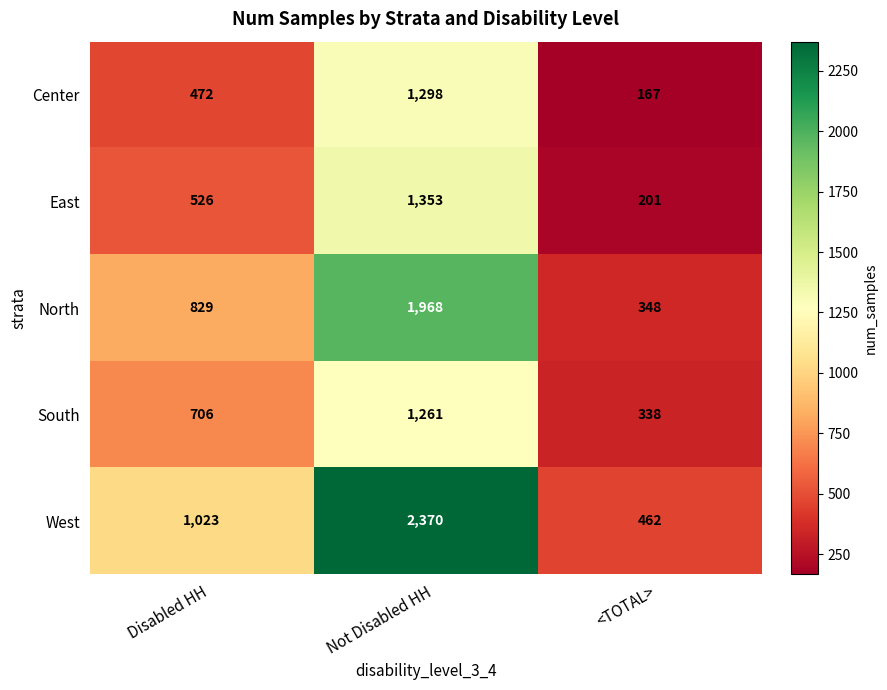

What is the difference between the East values at Disabled HH and <TOTAL>?

325